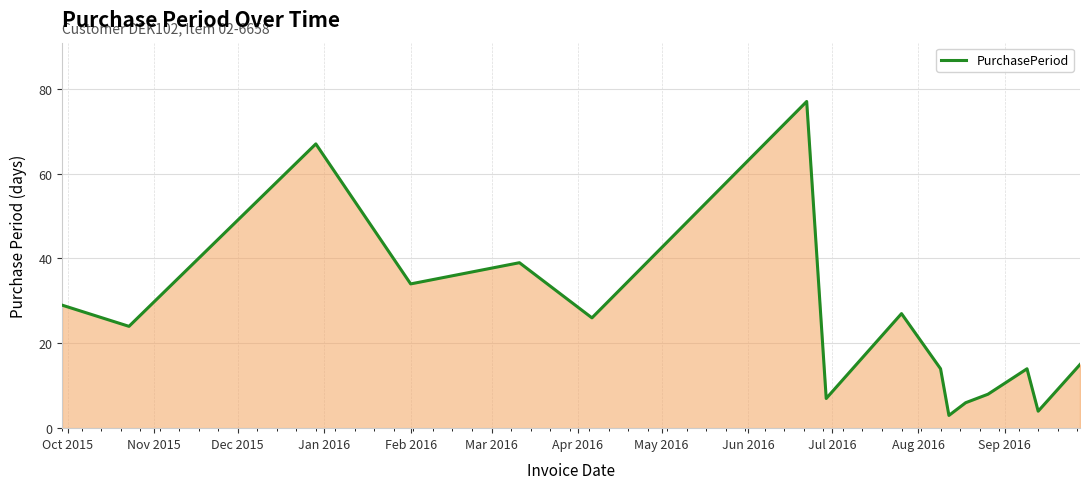

What is the difference between the maximum and minimum values?

74